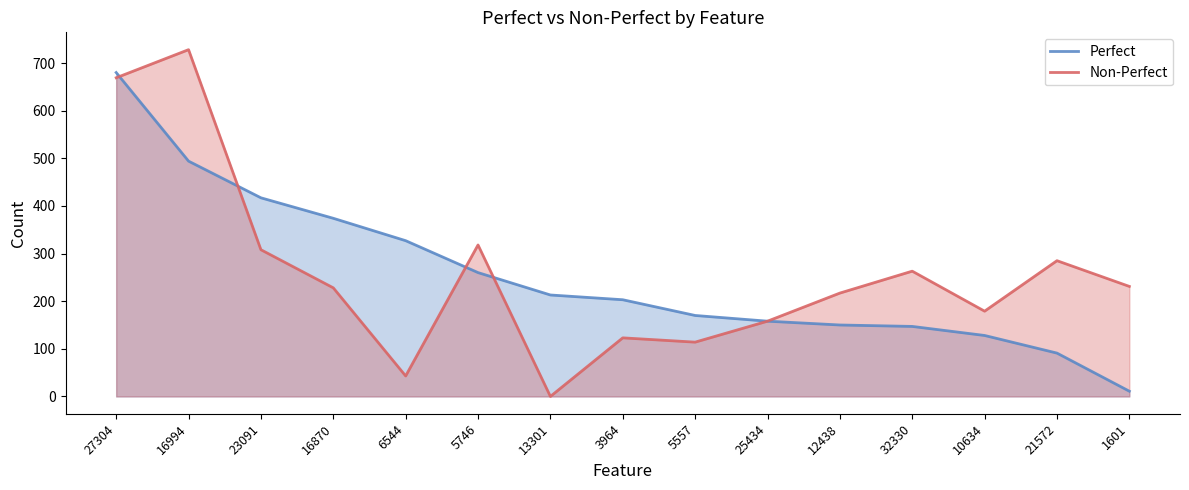

What is the label of the 10th point from the right?

5746